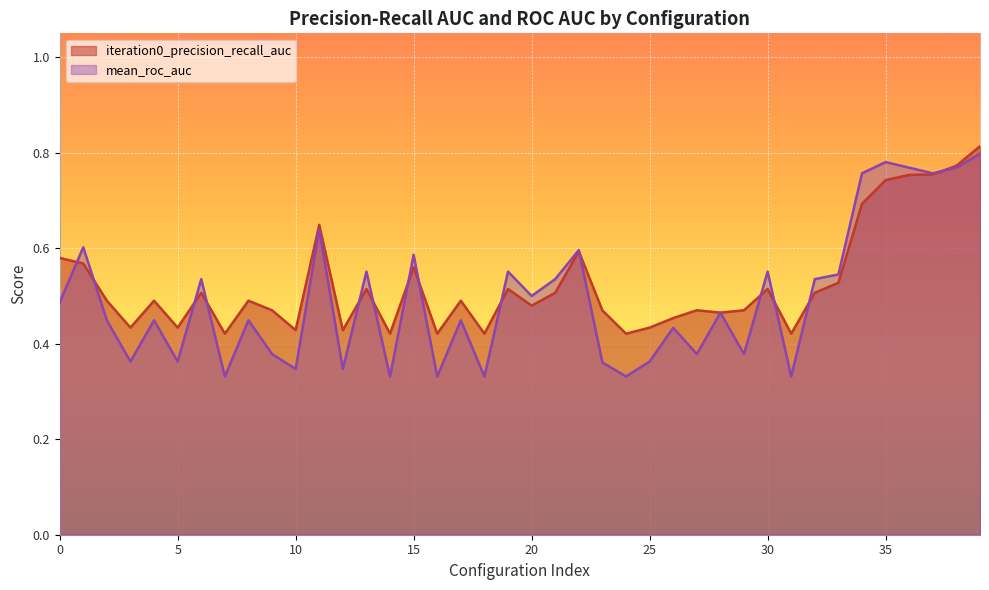

Rank the series by their maximum value, from lowest to highest.

mean_roc_auc, iteration0_precision_recall_auc